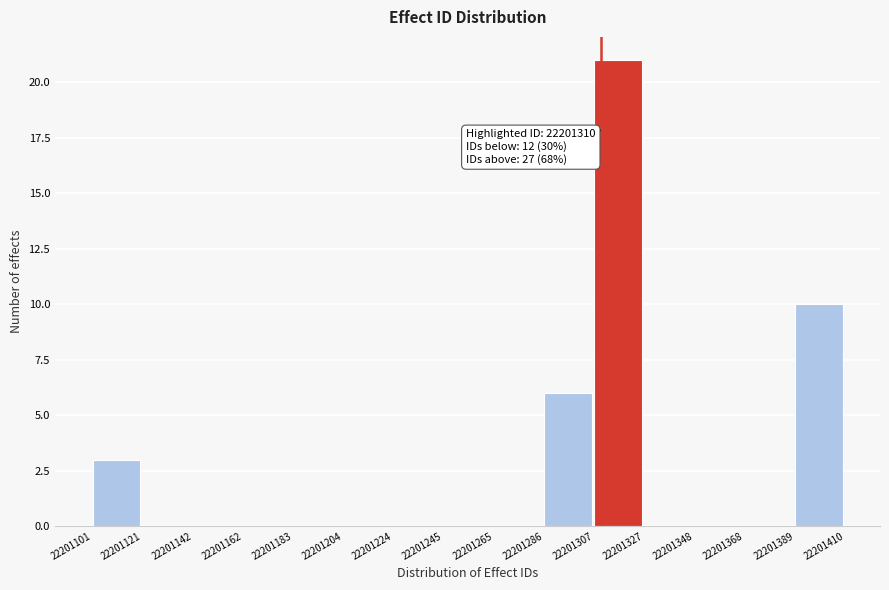

Which range on the x-axis has the tallest bar?

22201307 to 22201327